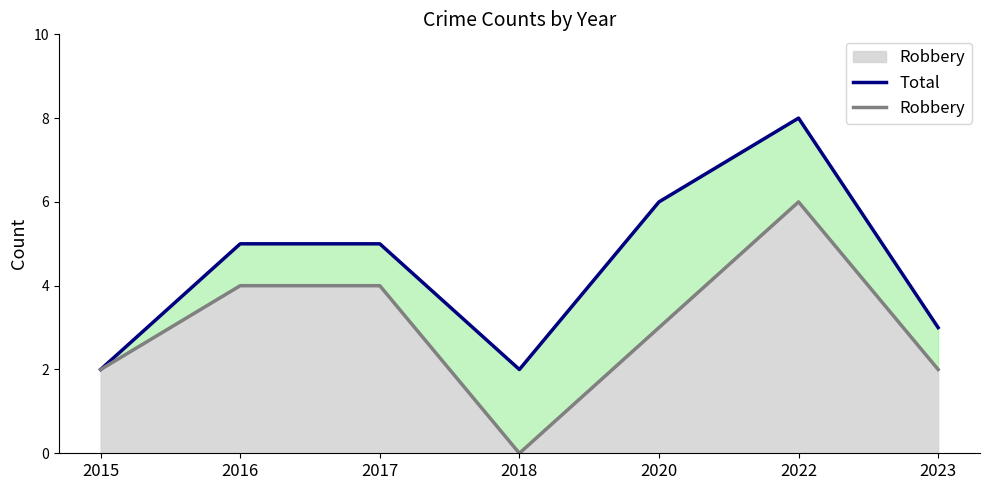

Which label corresponds to the smallest value in the chart?

2018